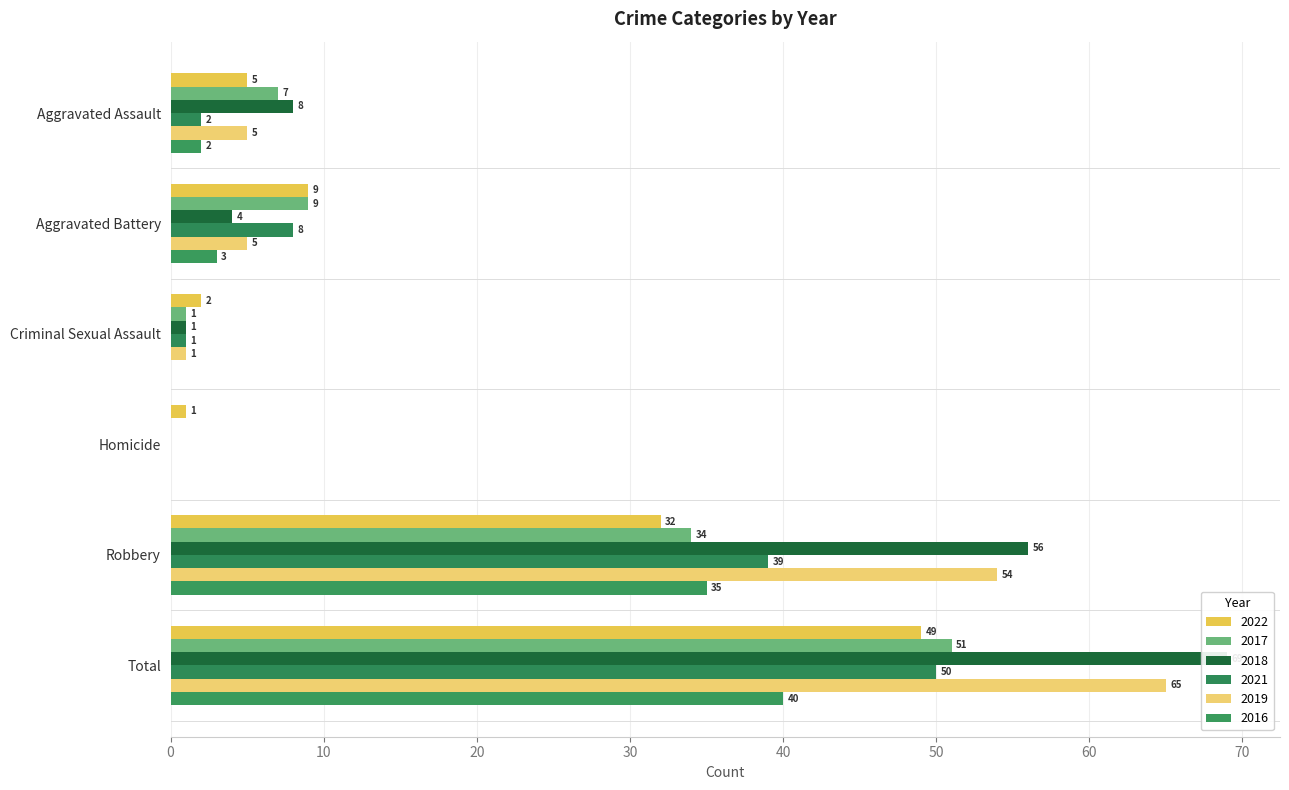

The 2017 series shows 9 at Aggravated Battery. True or false?

True